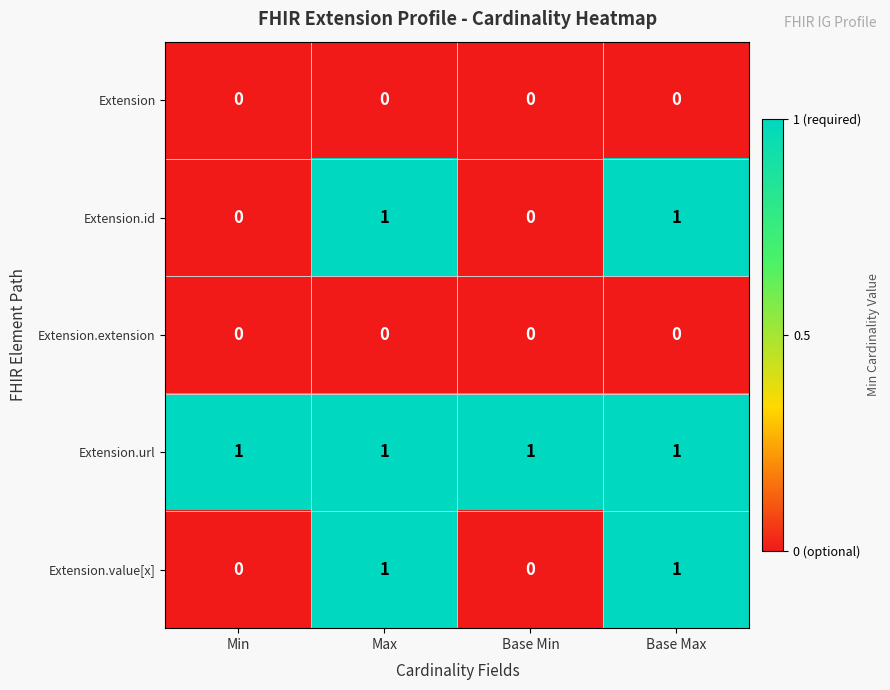

Reading right to left, transcribe all the data shown in this chart.

Extension: Base Max=0	Base Min=0	Max=0	Min=0
Extension.id: Base Max=1	Base Min=0	Max=1	Min=0
Extension.extension: Base Max=0	Base Min=0	Max=0	Min=0
Extension.url: Base Max=1	Base Min=1	Max=1	Min=1
Extension.value[x]: Base Max=1	Base Min=0	Max=1	Min=0